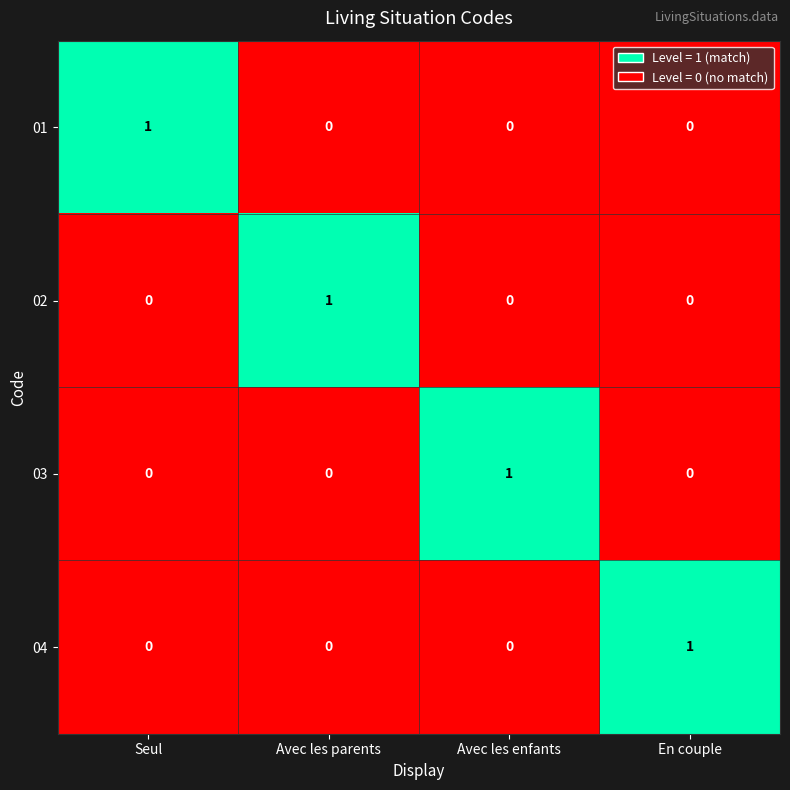

True or false: 02 has a value of 2 at Avec les parents.

False